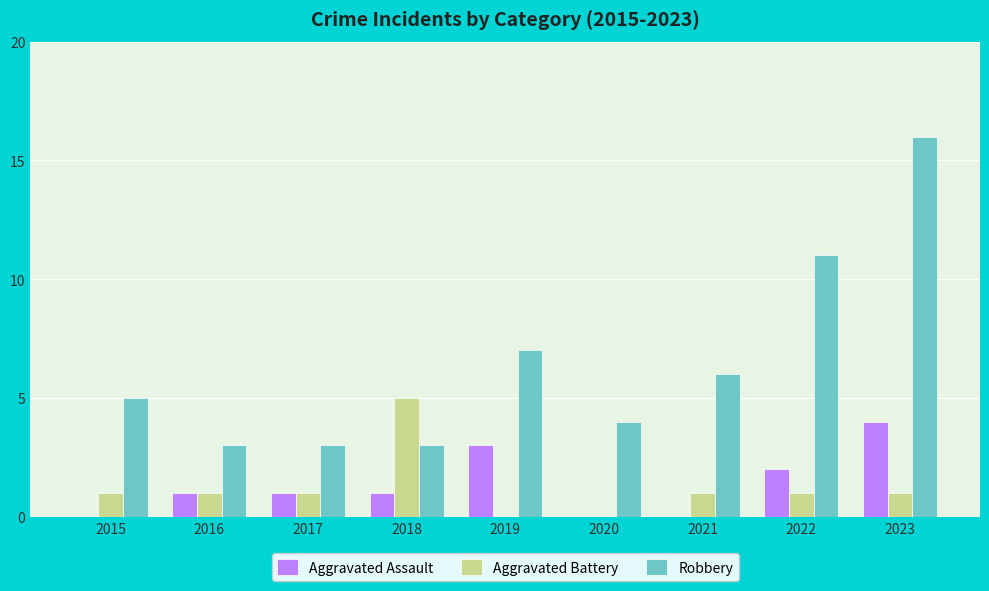

Does the chart contain stacked bars?

No